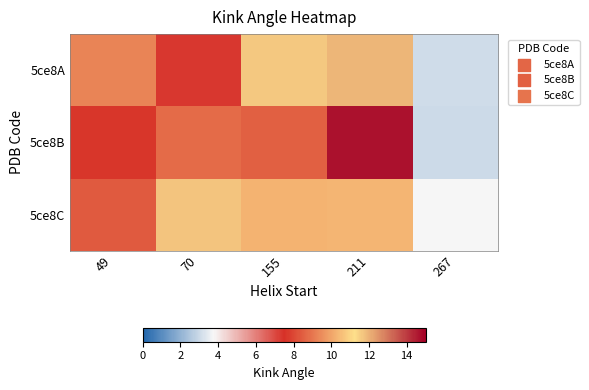

What is the difference between the highest and lowest values at 211?

4.3